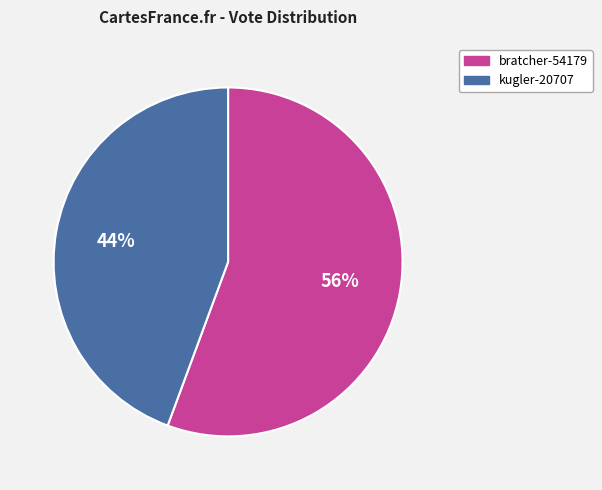

To the nearest percent, what is the combined percentage of kugler-20707 and bratcher-54179?

100%